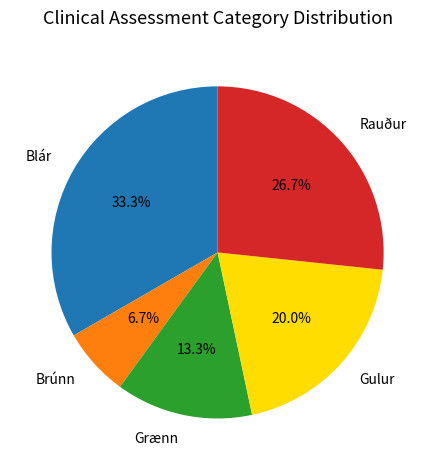

Combined, do Gulur and Rauður account for over 50%?

No